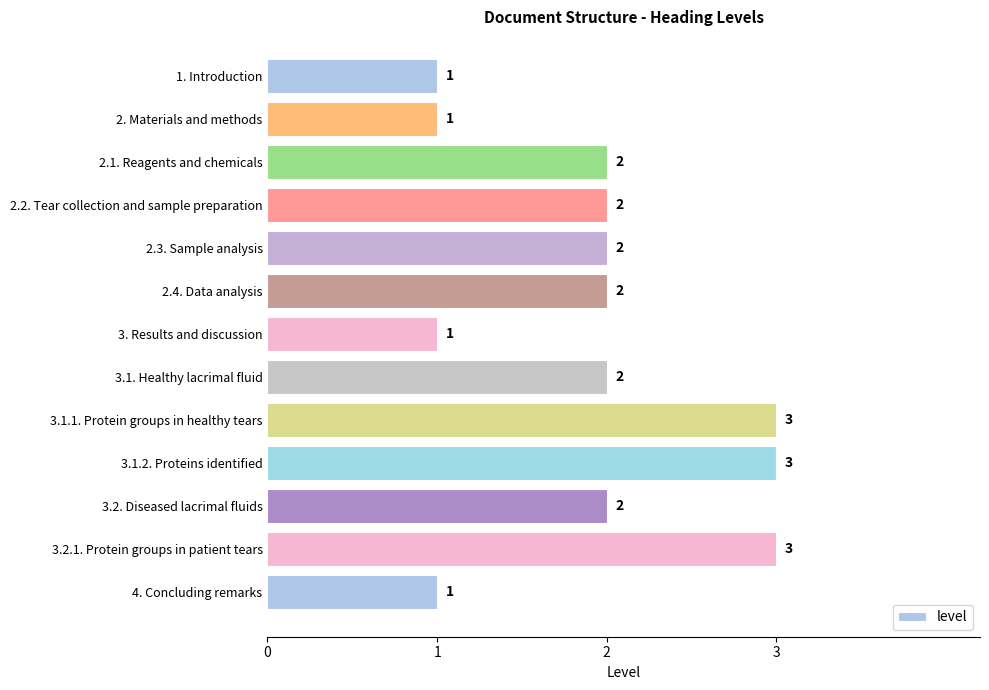

Between 3.2. Diseased lacrimal fluids and 3.1.2. Proteins identified, which is larger?

3.1.2. Proteins identified